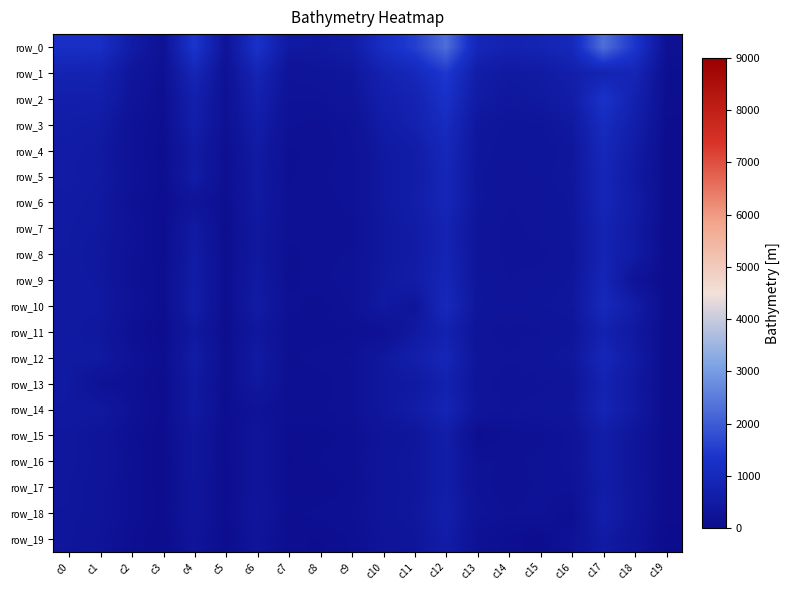

The value of row_12 at c6 is 490. True or false?

True